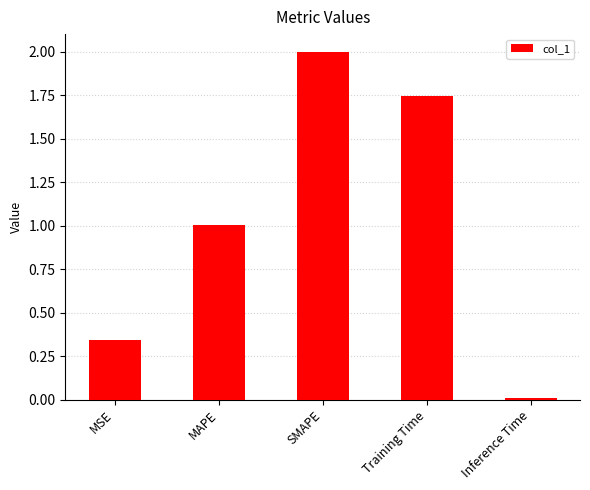

How many data points are above 1?

3